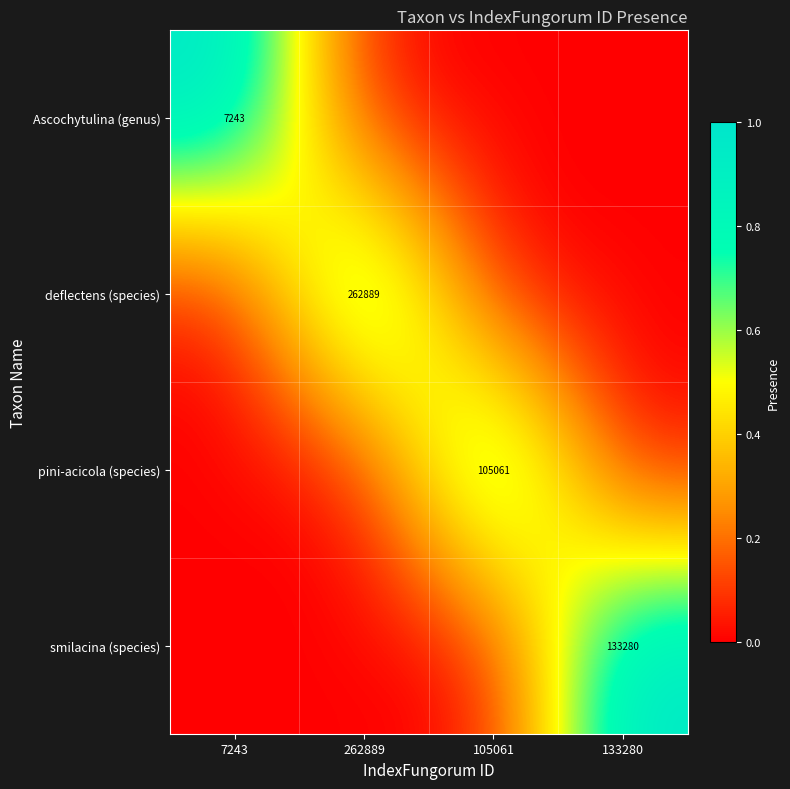

Is the value of deflectens (species) at 133280 greater than the value of smilacina (species) at 262889?

No